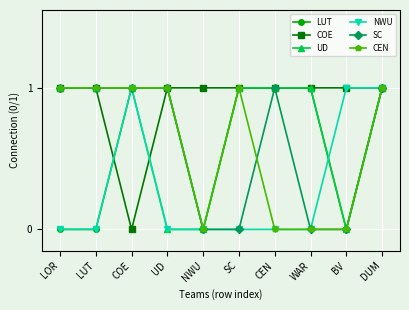

What is the label of the 10th point from the right?

LOR